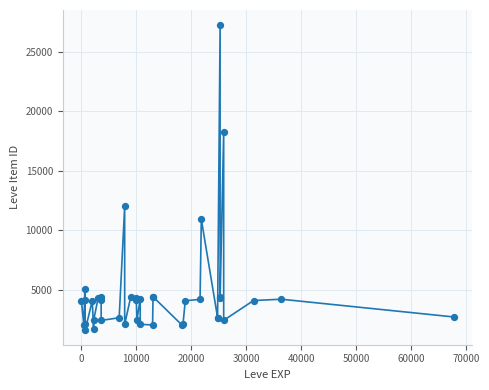

What Y value in the scatter plot is closest to 14448?

12018